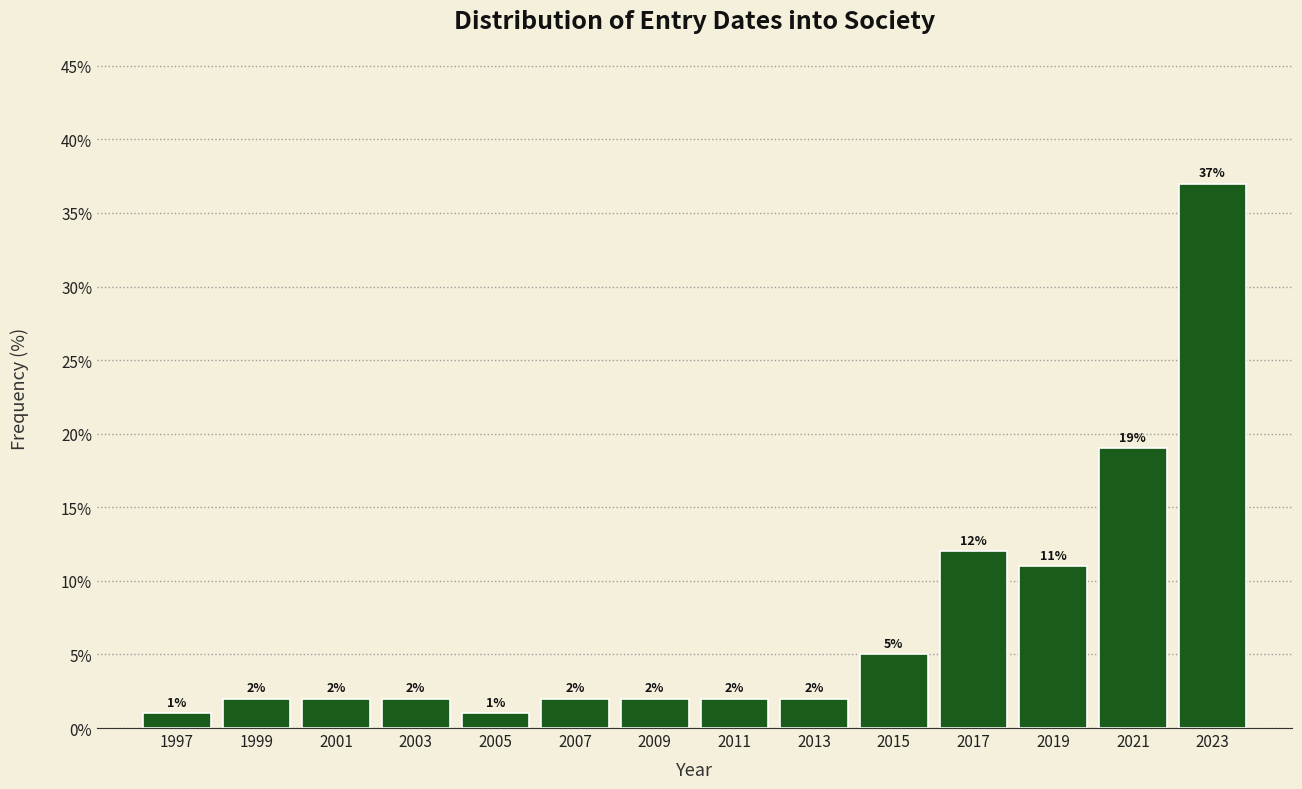

Reading left to right, list every bar in this chart as the range it spans on the x-axis followed by its height.

1996 to 1998: 1
1998 to 2000: 2
2000 to 2002: 2
2002 to 2004: 2
2004 to 2006: 1
2006 to 2008: 2
2008 to 2010: 2
2010 to 2012: 2
2012 to 2014: 2
2014 to 2016: 5
2016 to 2018: 12
2018 to 2020: 11
2020 to 2022: 19
2022 to 2024: 37